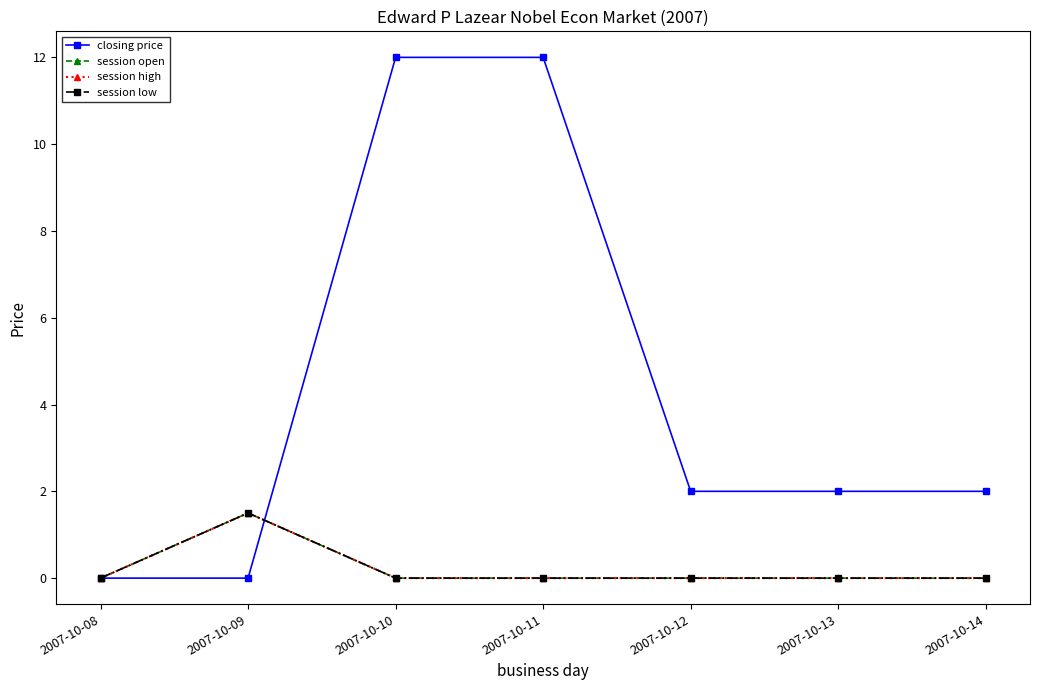

What is the difference between the second highest and minimum values in the closing price series?

12.0